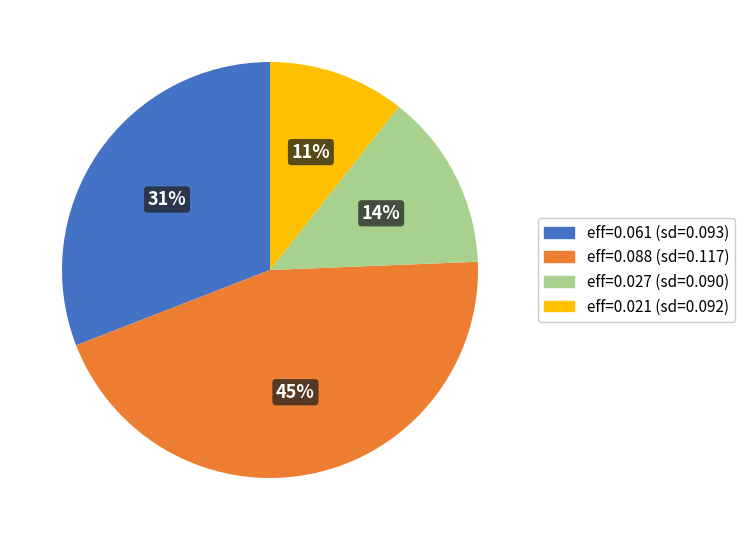

Between eff=0.021 (sd=0.092) and eff=0.088 (sd=0.117), which is larger?

eff=0.088 (sd=0.117)